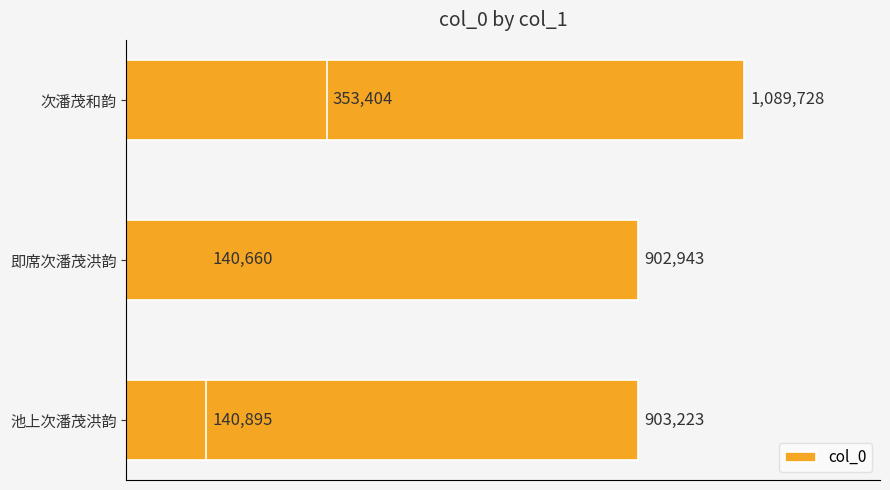

What is the value of the 1st bar from the left?

903223